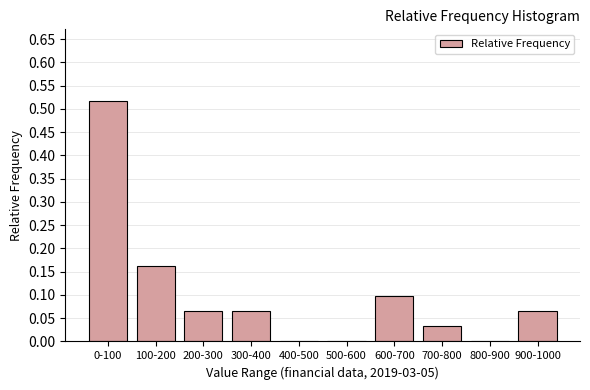

True or false: the data shows 0.0 at 500-600.

True